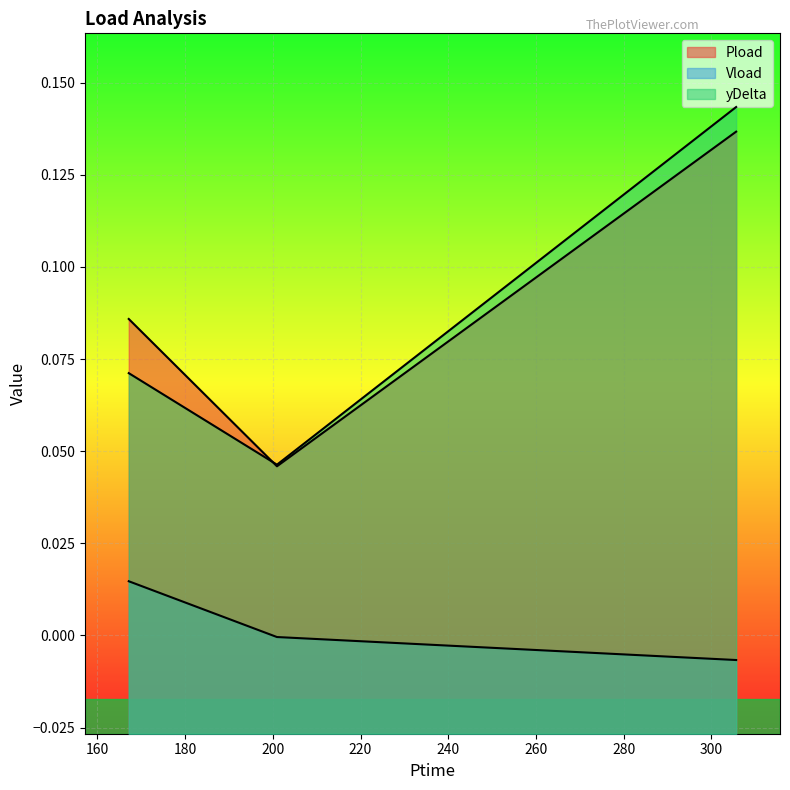

What is the difference between the maximum and minimum values in the Pload series?

0.1